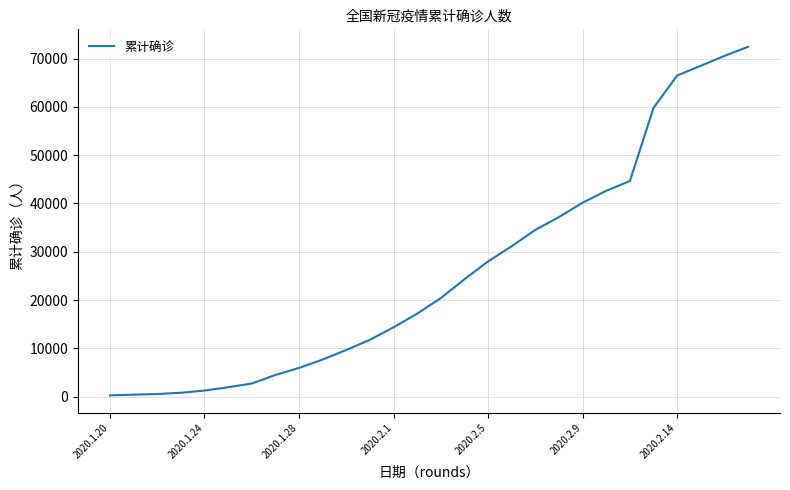

What is the difference between the second highest and second lowest values?

70108